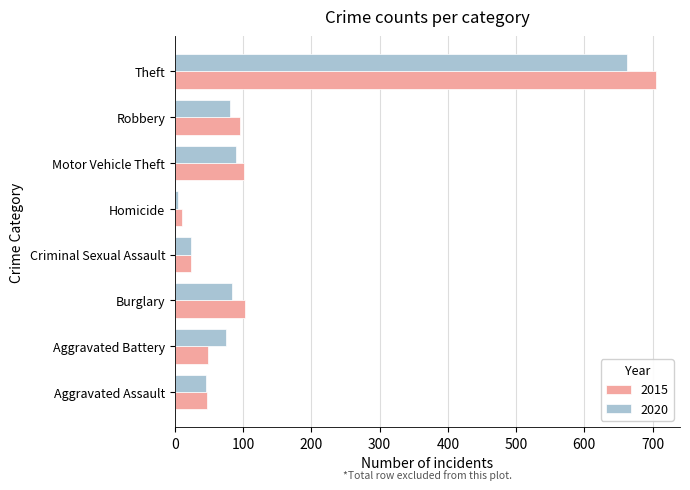

What is the smallest value displayed?

5